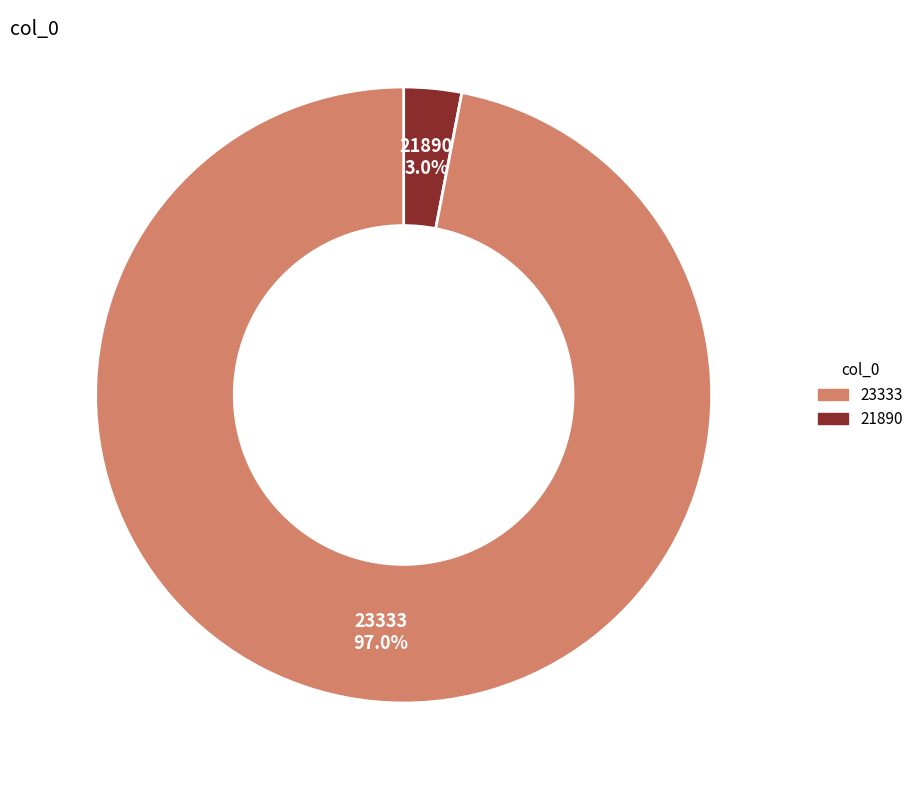

Is there any slice that represents more than half of the pie?

Yes